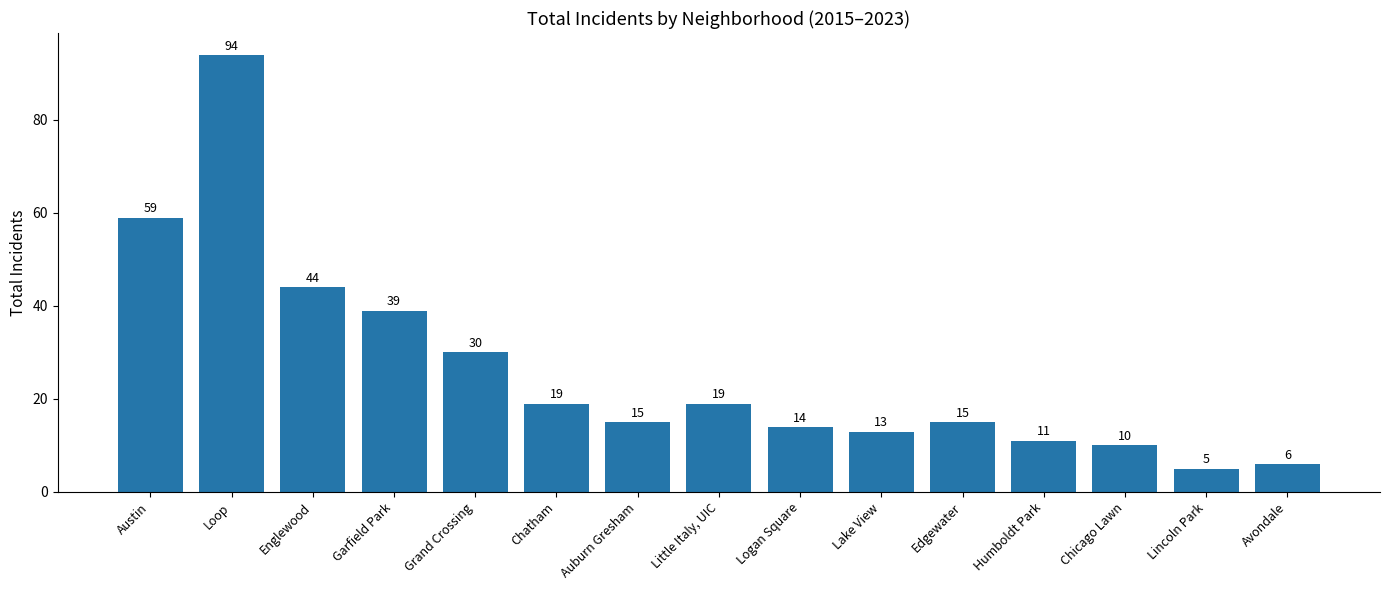

What is the difference between the values at Edgewater and Chatham?

4